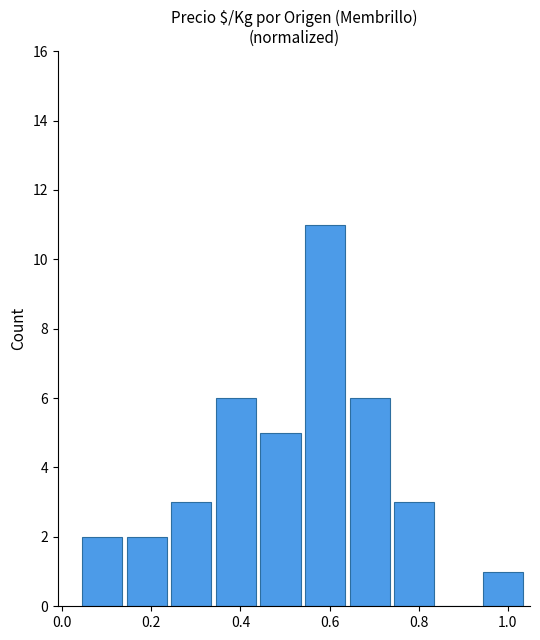

What is the greatest value displayed?

11